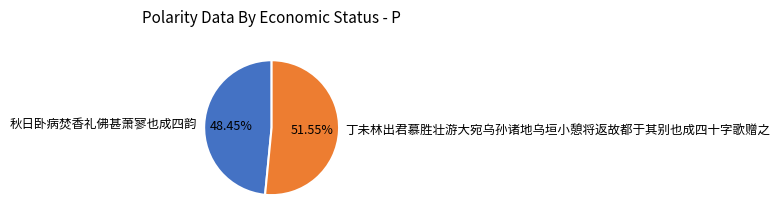

Which category has the smallest portion of the pie?

秋日卧病焚香礼佛甚萧寥也成四韵